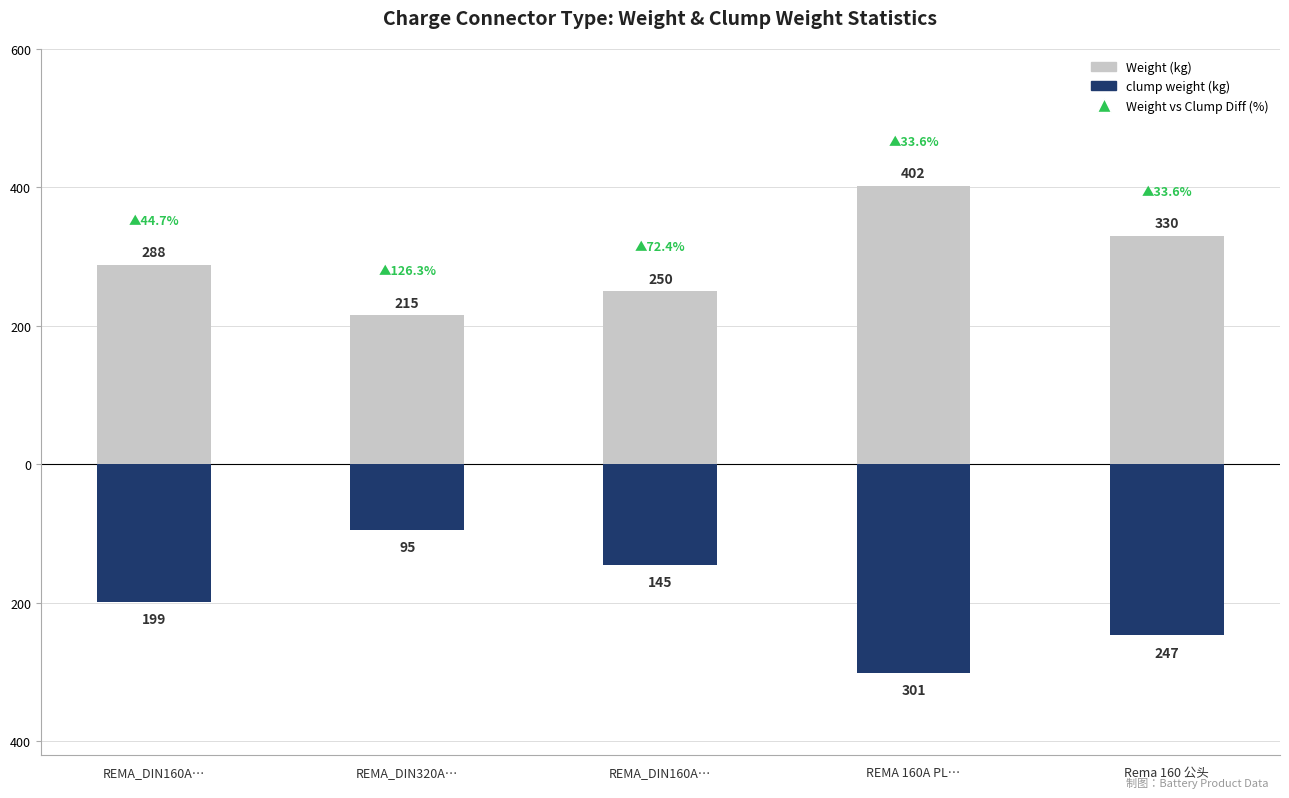

At how many categories does at least one series exceed 56?

5